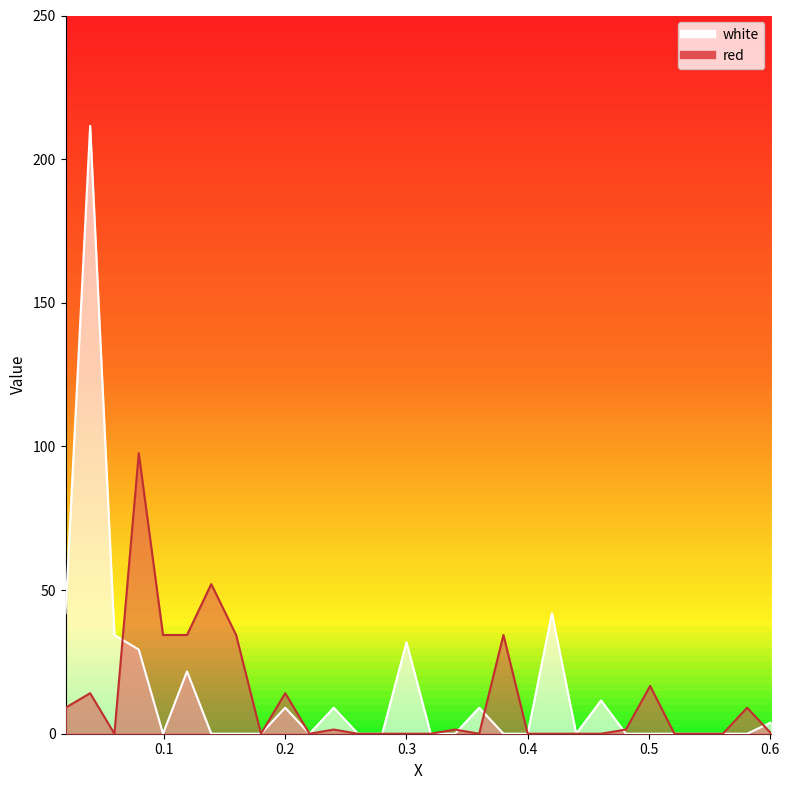

Between which two adjacent categories do red and white first intersect?

0.0591 and 0.0792